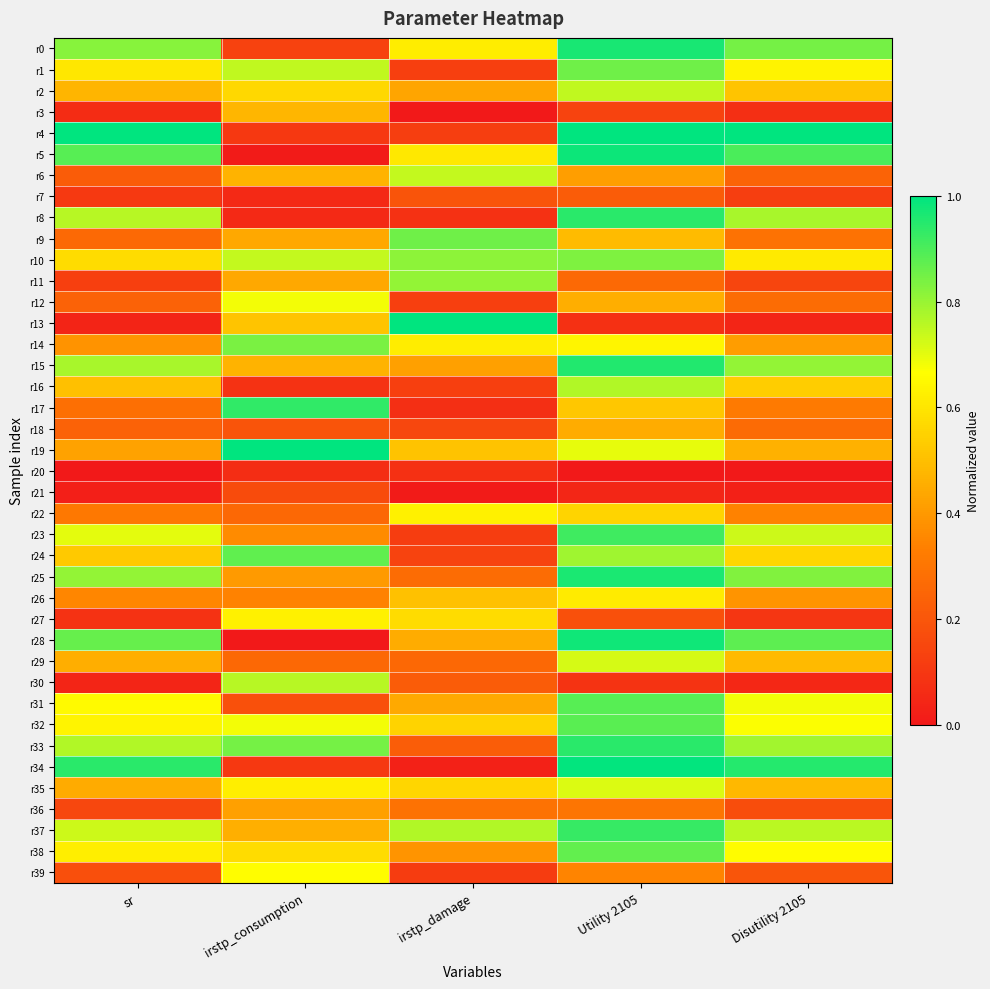

Which category has the highest value across all series?

Utility 2105